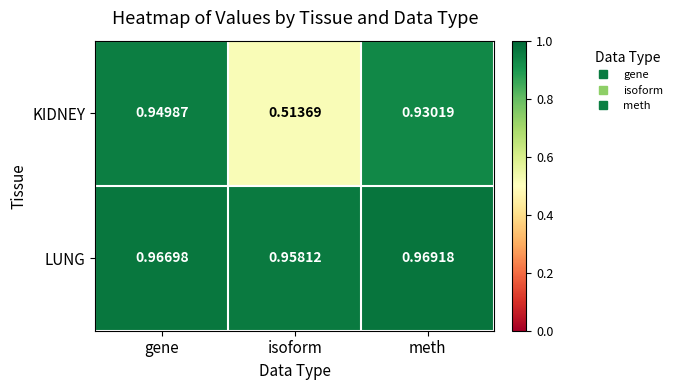

At which category is the sum across all series the highest?

gene